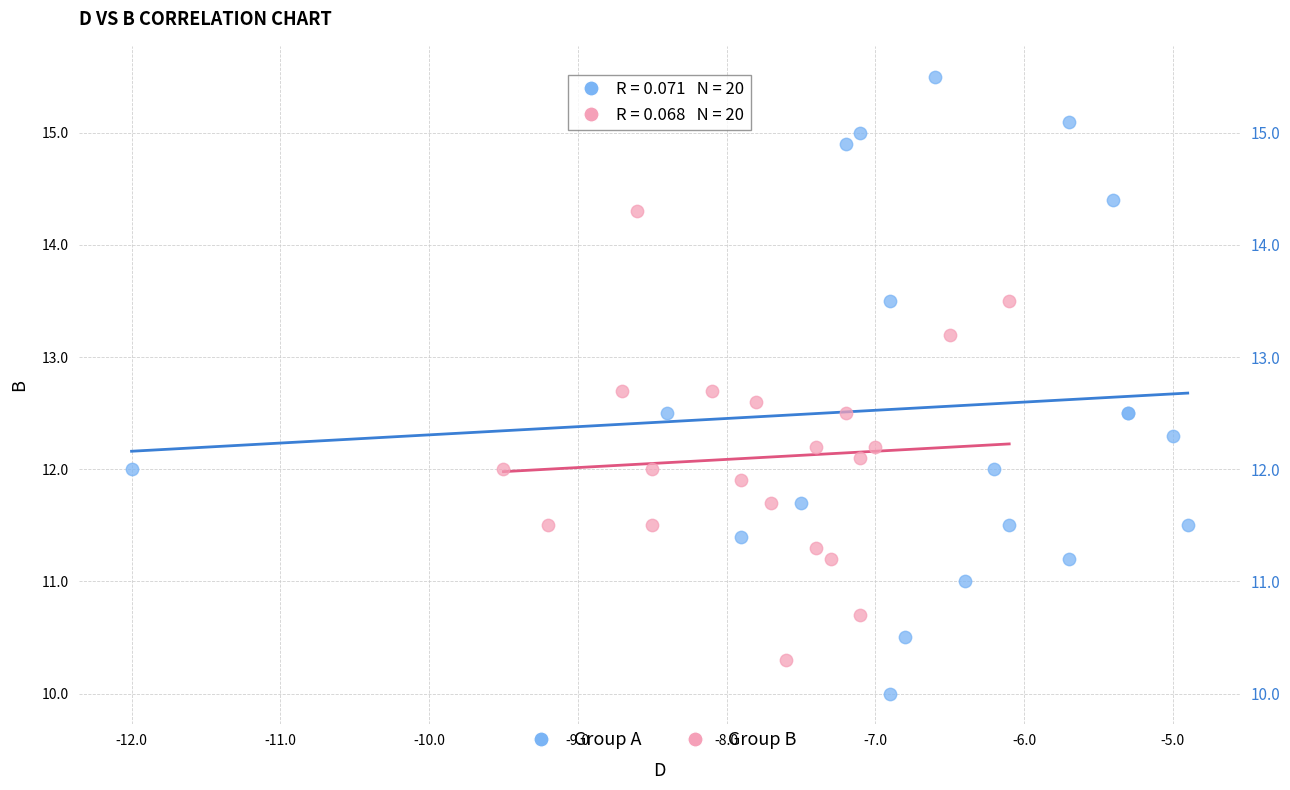

Which series reaches the minimum Y coordinate?

Group A